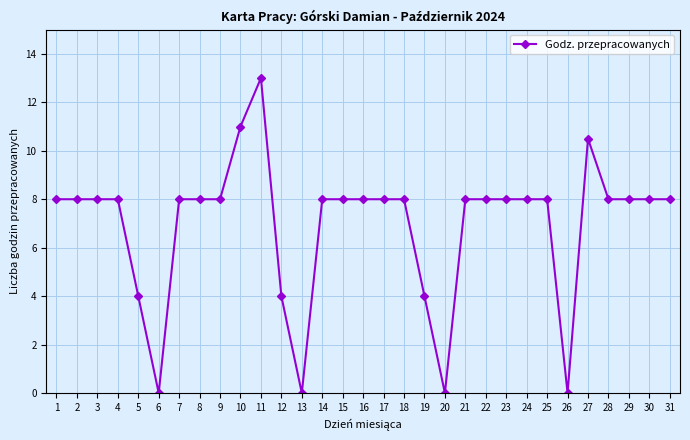

At which category does the chart reach its peak across all series?

11